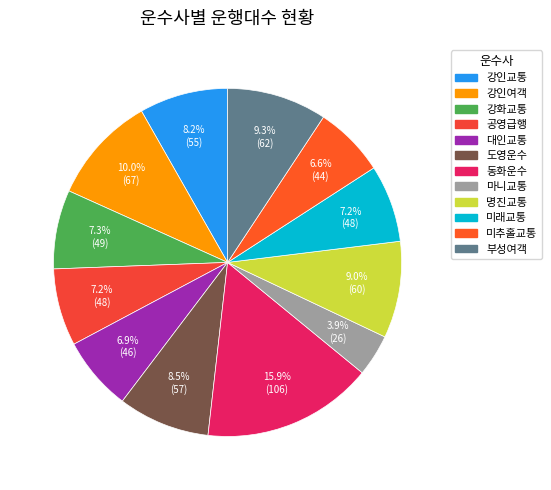

How many slices are in this pie chart?

12